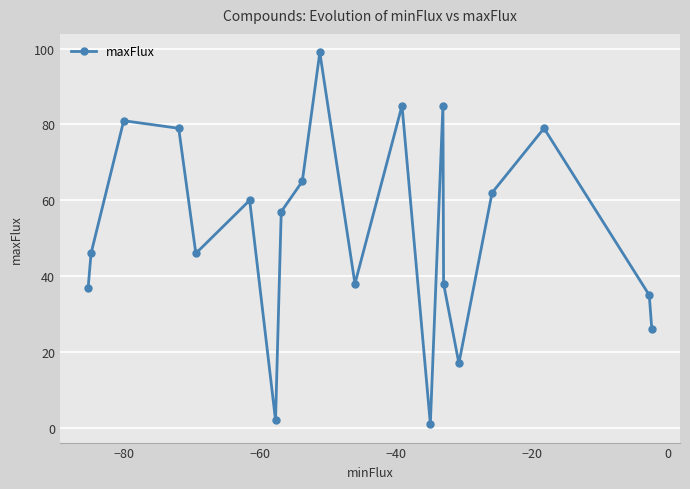

What is the average value?

52